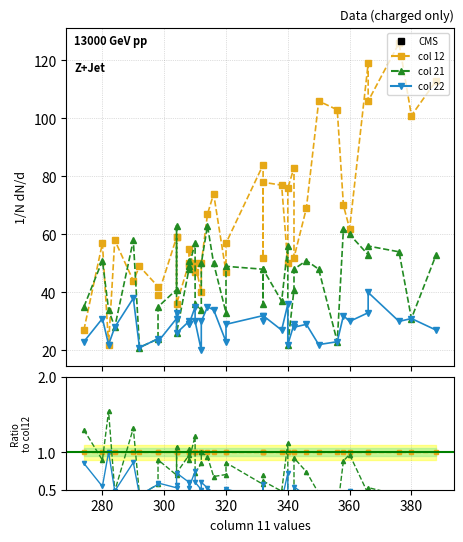

What is the minimum value for 12?

22